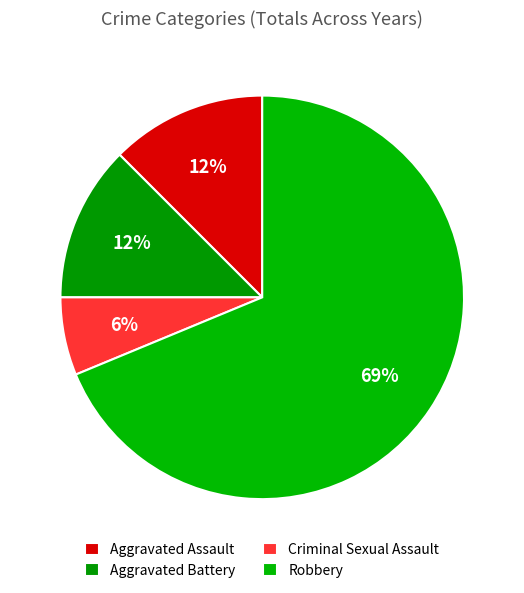

Approximately how many times larger is the value at Criminal Sexual Assault compared to Aggravated Battery?

0.5